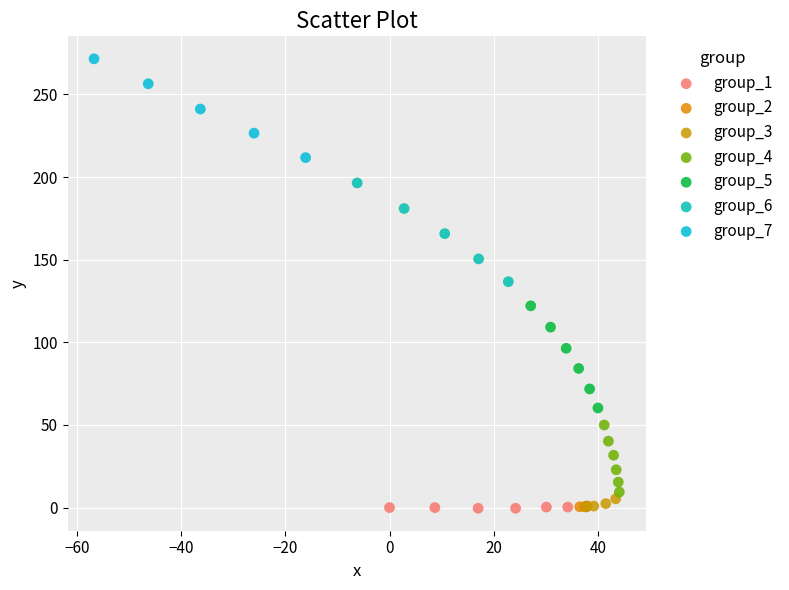

Which series reaches the maximum Y coordinate?

group_7